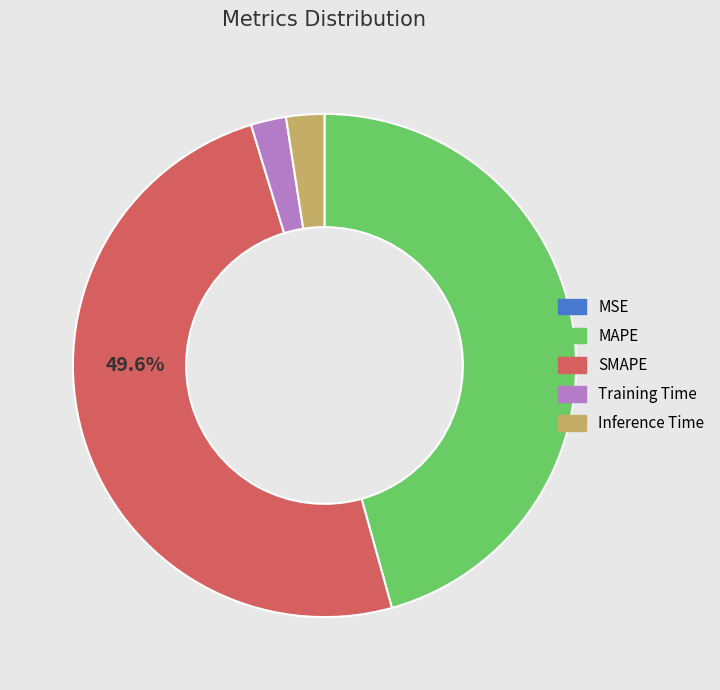

Combined, do MAPE and Inference Time account for over 50%?

No